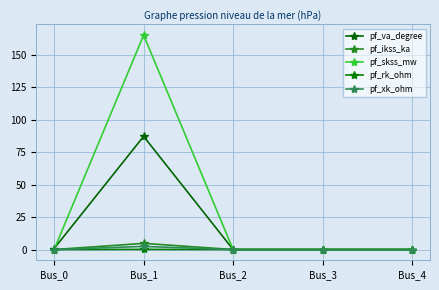

At which category does pf_xk_ohm reach its first local peak?

Bus_1